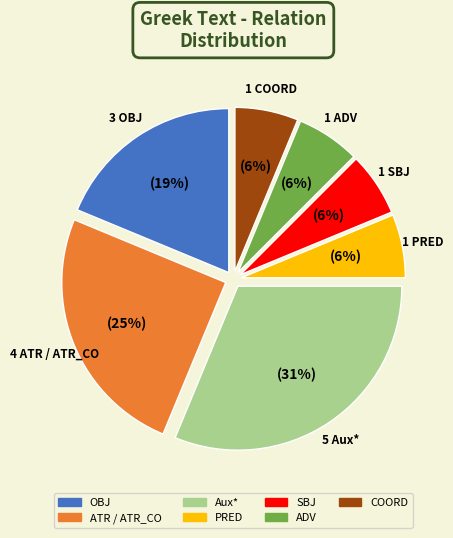

Does any single category account for the majority?

No